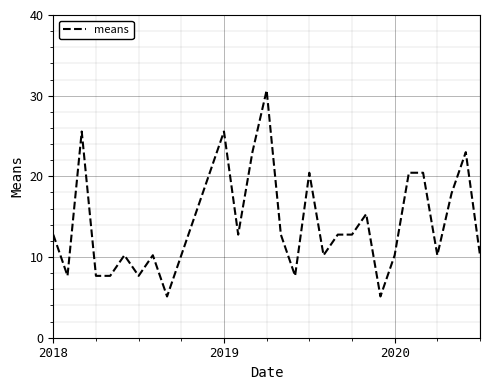

What is the greatest value displayed?

30.7